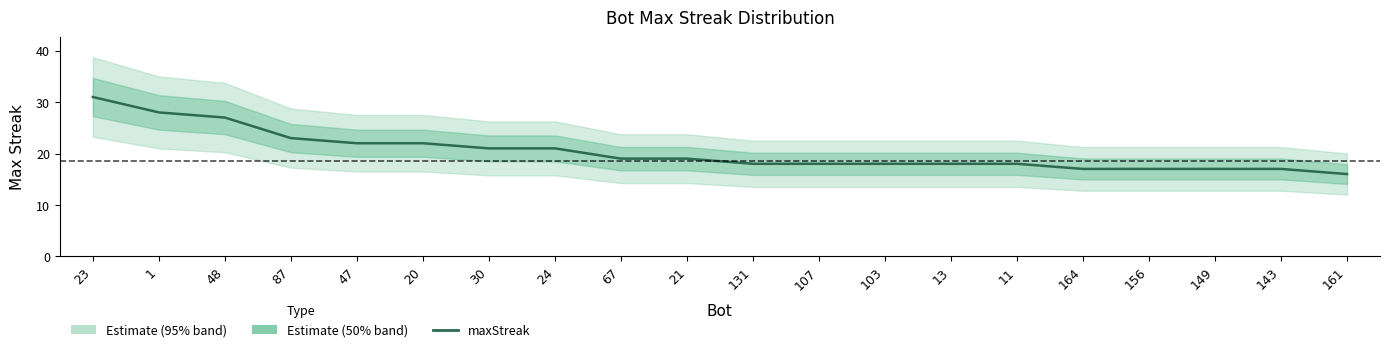

What is the minimum value shown in the chart?

16